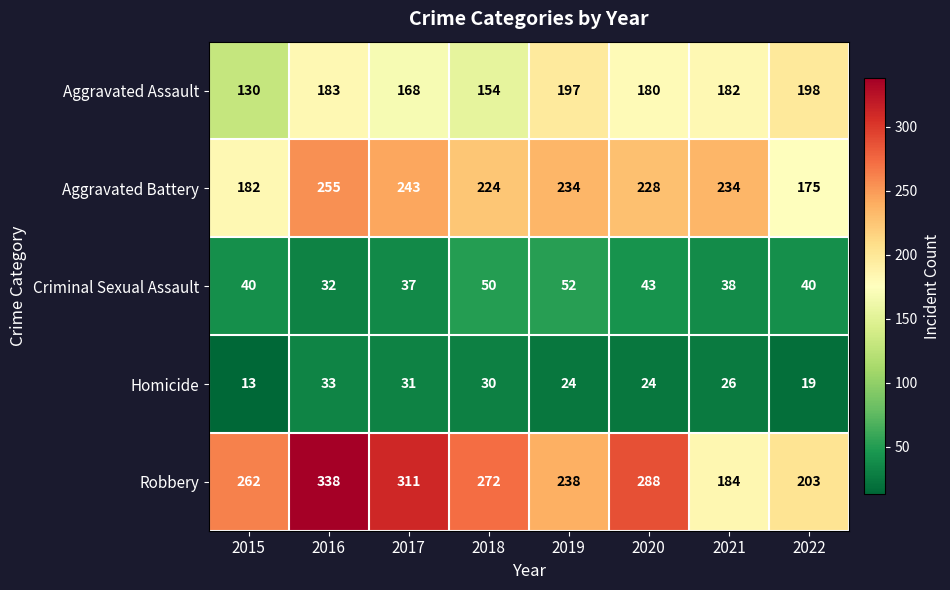

At which label does Aggravated Battery first exceed 234?

2016